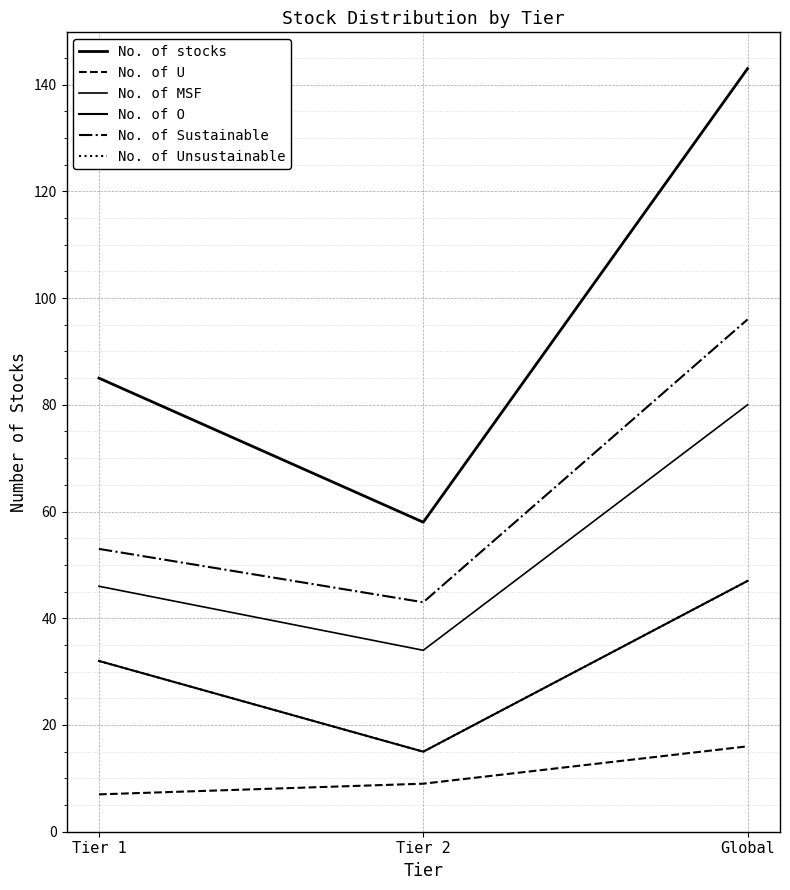

What is the difference between the second highest and minimum values in the No. of Sustainable series?

10